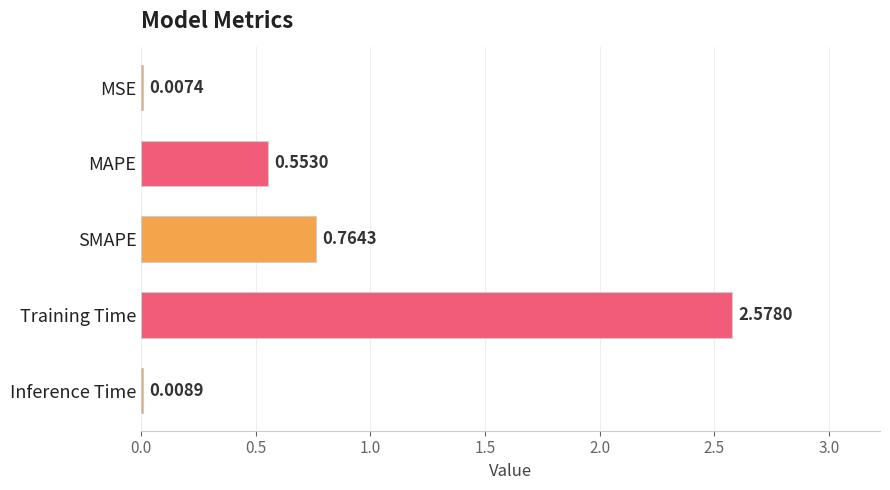

Where is the data nearest to the value 1?

SMAPE